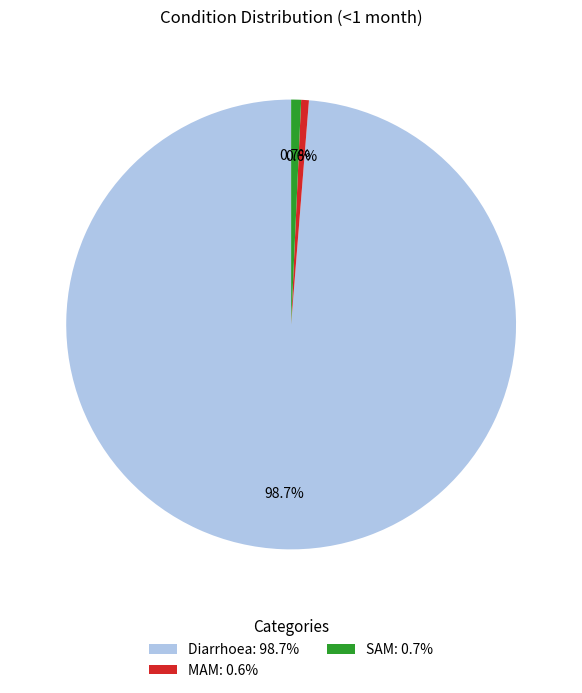

Which slice is the largest?

Diarrhoea